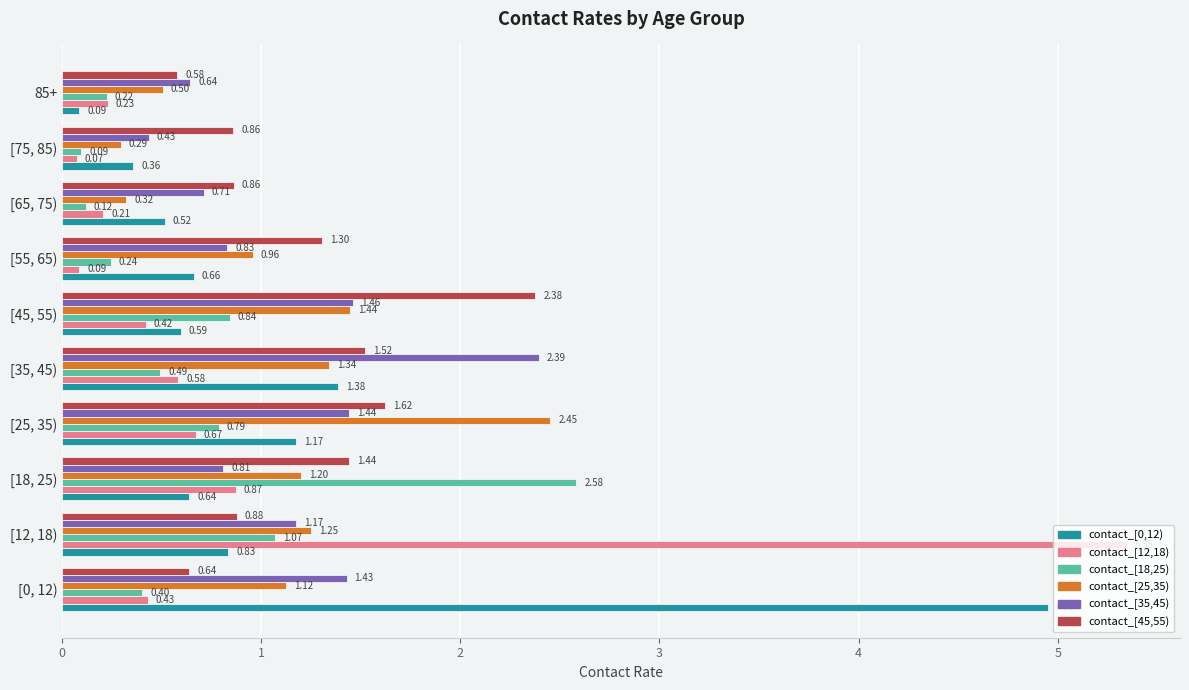

What is the average value of the contact_[45,55) series?

1.2